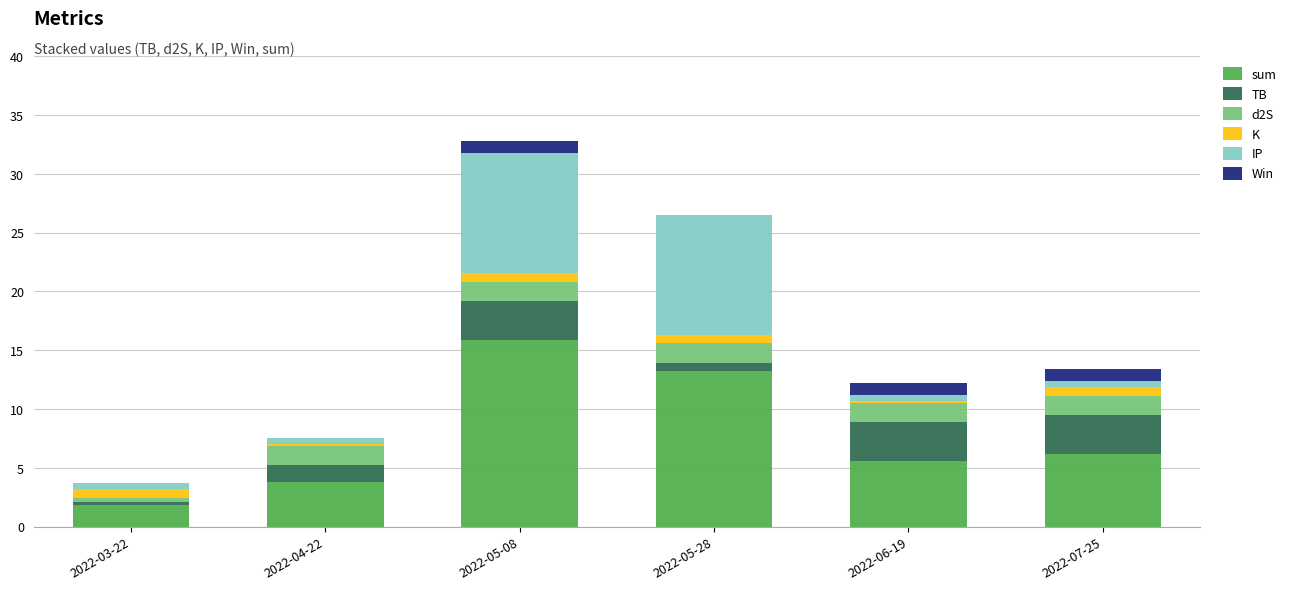

At which category is the sum across all series the highest?

2022-05-08